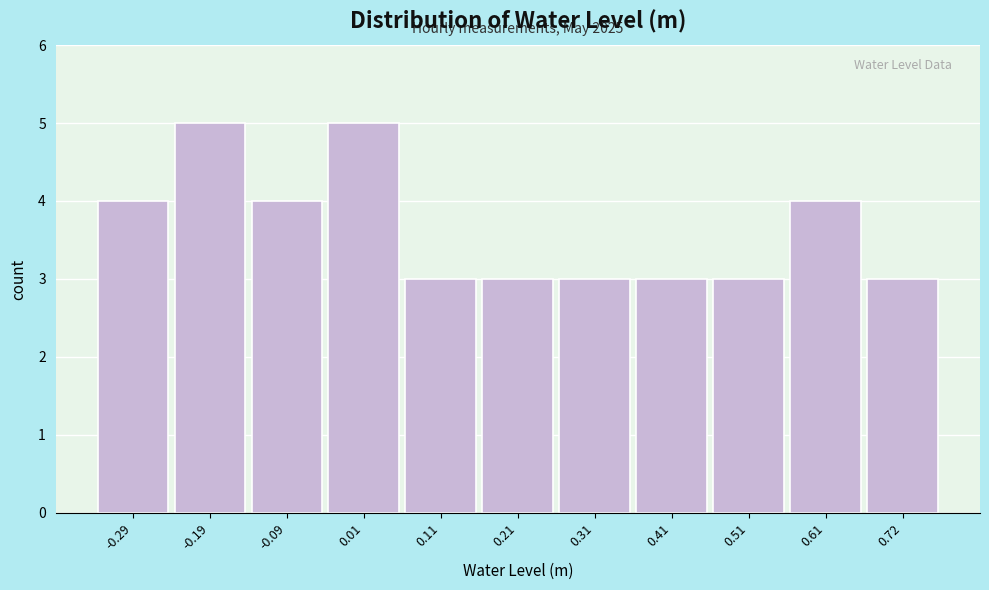

Reading left to right, what are all the values shown in this chart?

4	5	4	5	3	3	3	3	3	4	3